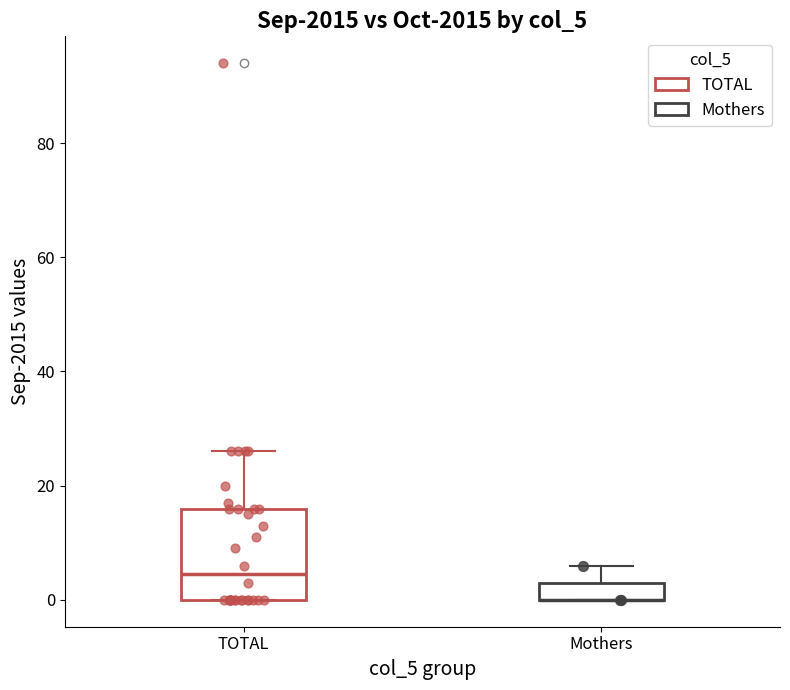

Which series has the largest Y range (max minus min)?

TOTAL